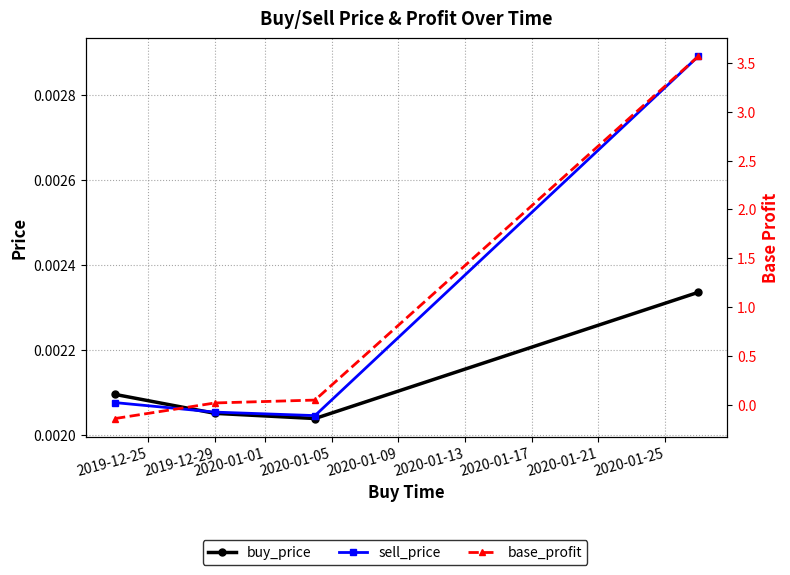

Does the chart have visible grid lines?

Yes